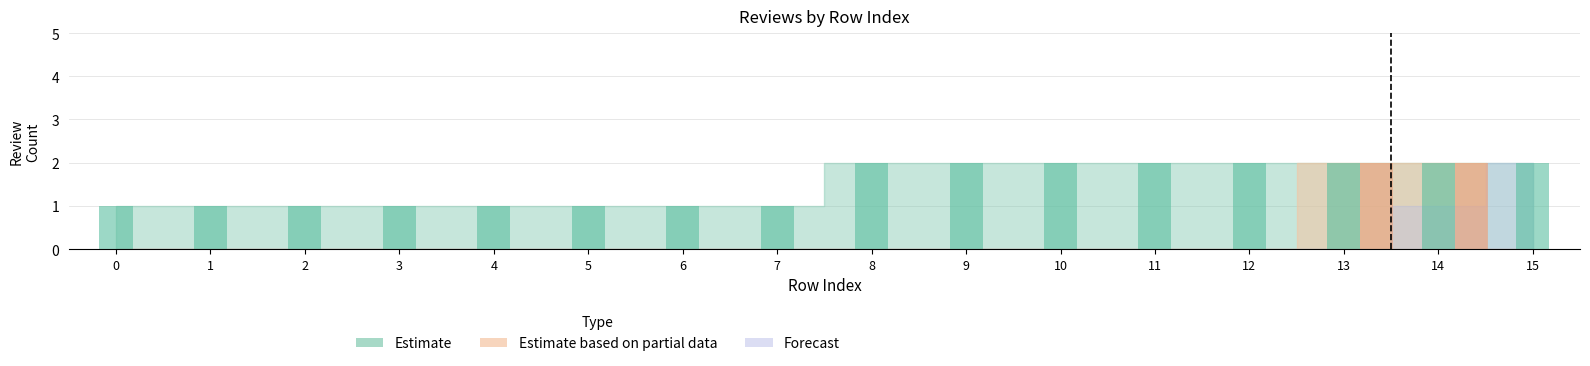

Which series has the largest range (max minus min)?

Estimate based on partial data